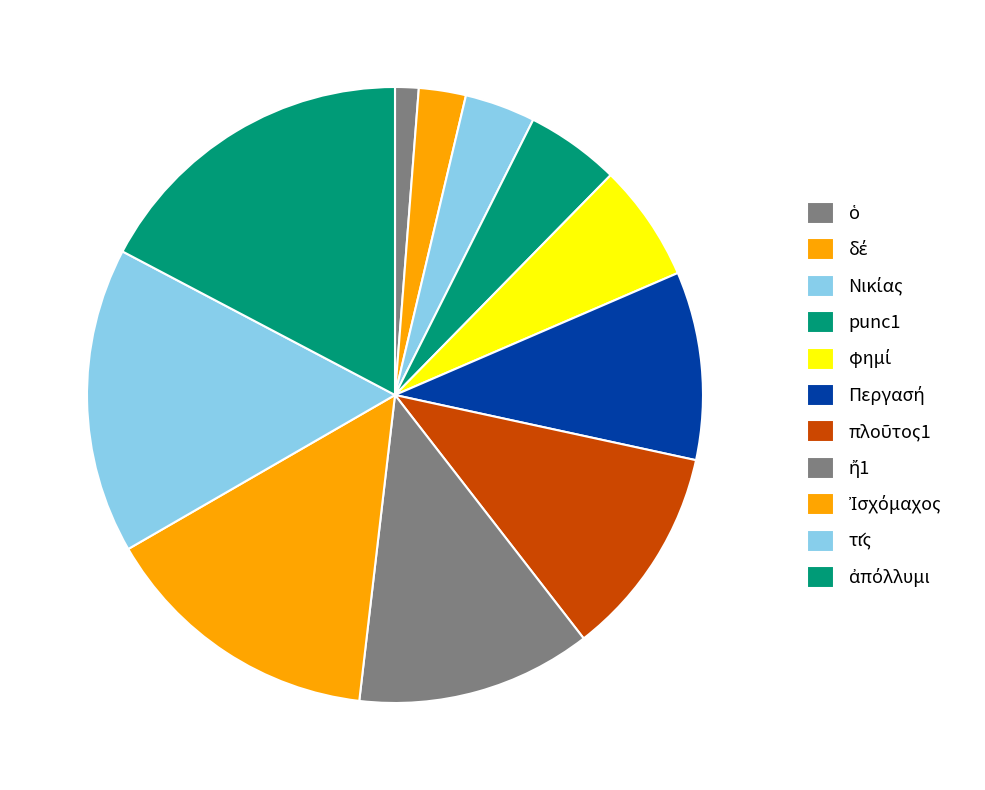

Does any single category account for the majority?

No